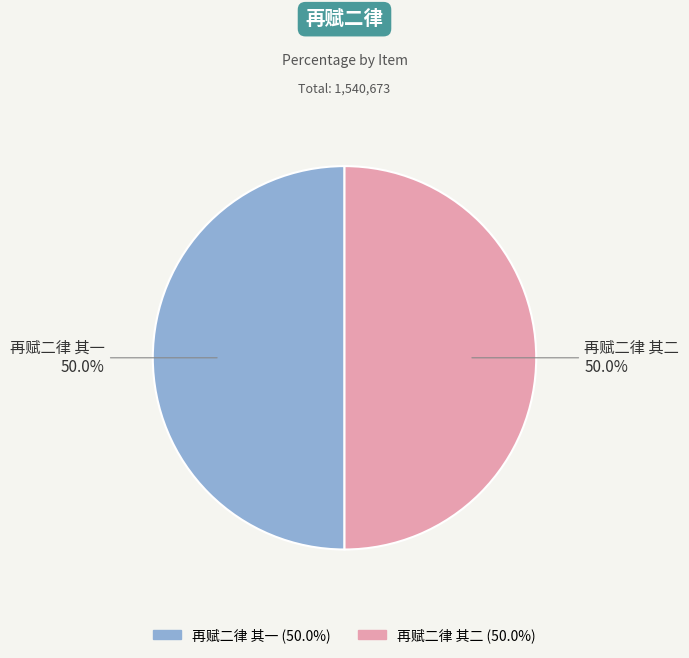

Approximately how many times larger is the value at 再赋二律 其二 compared to 再赋二律 其一?

1.0